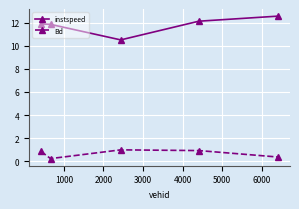

What is the value of the Bd point at the 5th from the left?

0.4